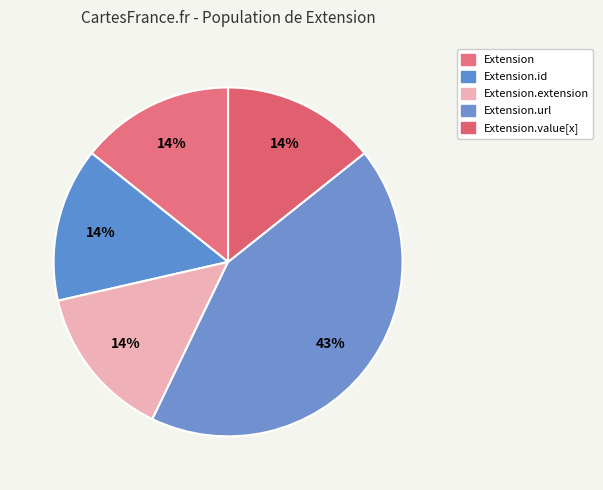

How many segments does this pie chart have?

5